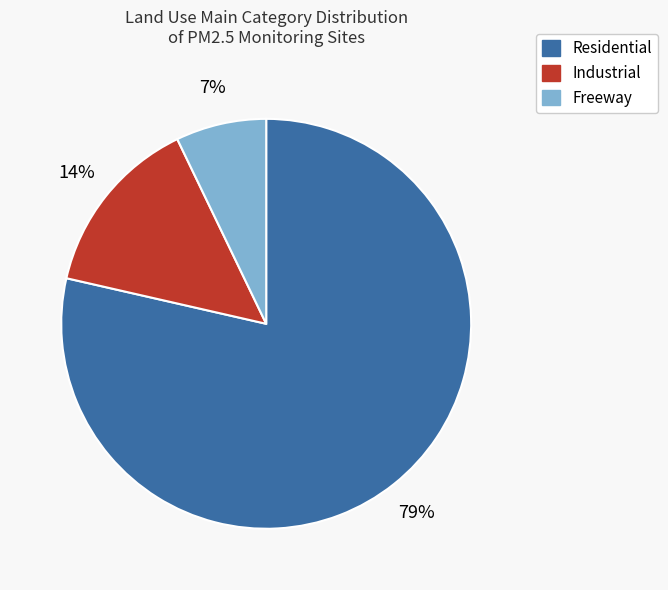

Does any single category account for the majority?

Yes